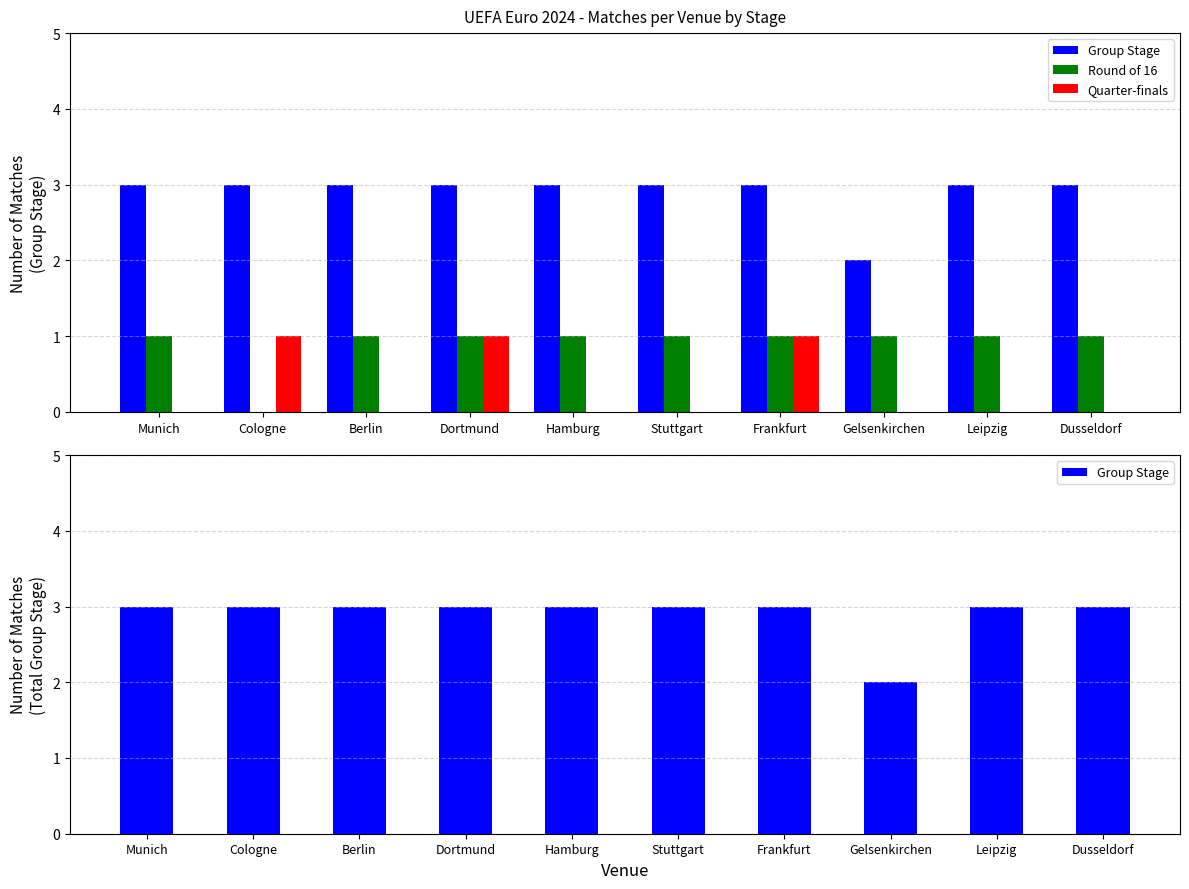

What is the value of the Round of 16 bar at the 7th from the left?

1